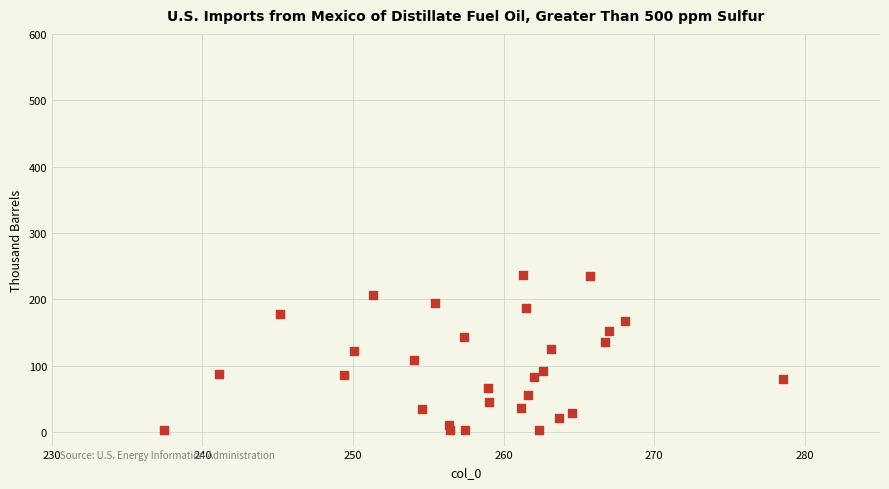

What is the range of Y values (max minus min)?

234.2